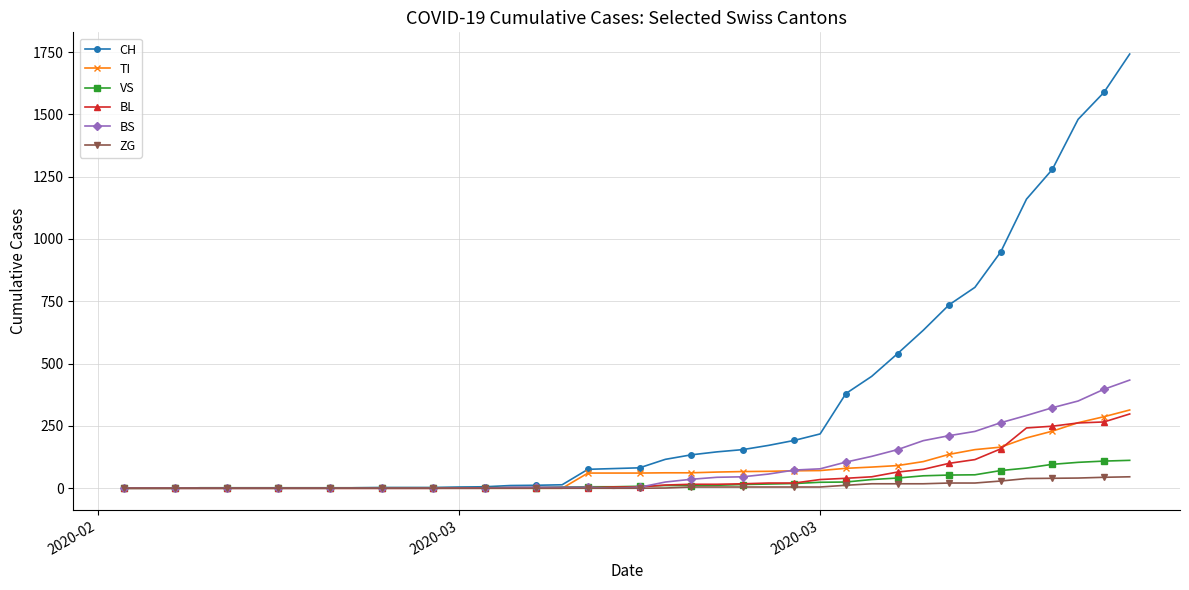

Which series has the largest range (max minus min)?

CH